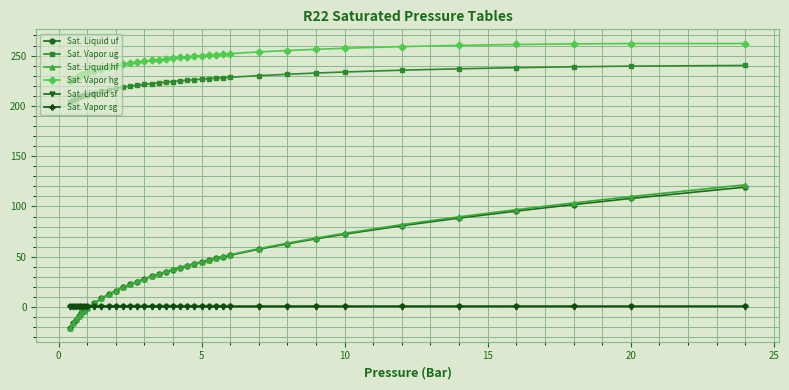

True or false: Sat. Vapor ug and Sat. Vapor hg cross at least once.

False